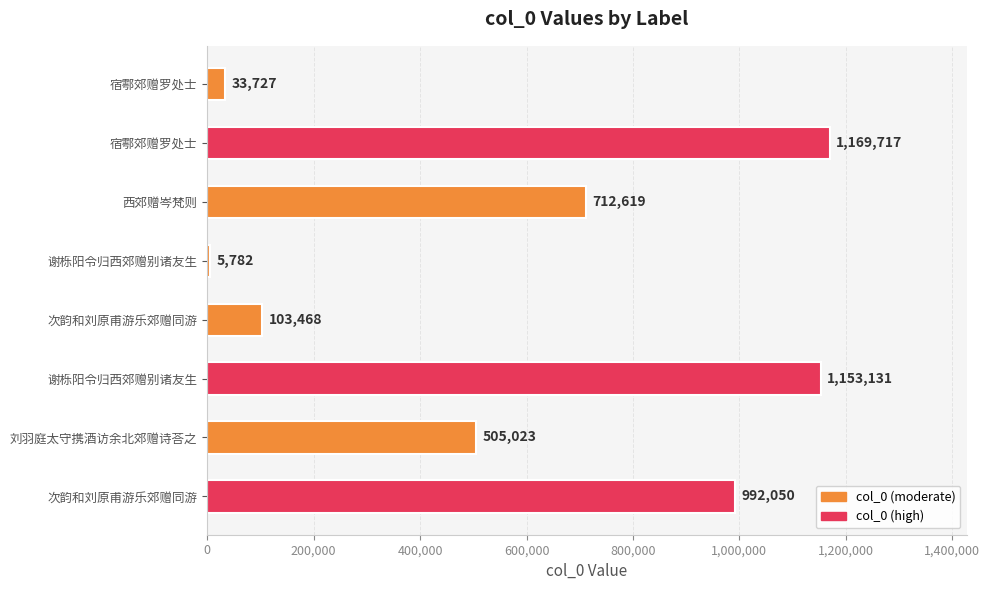

How many distinct data groups are displayed?

1